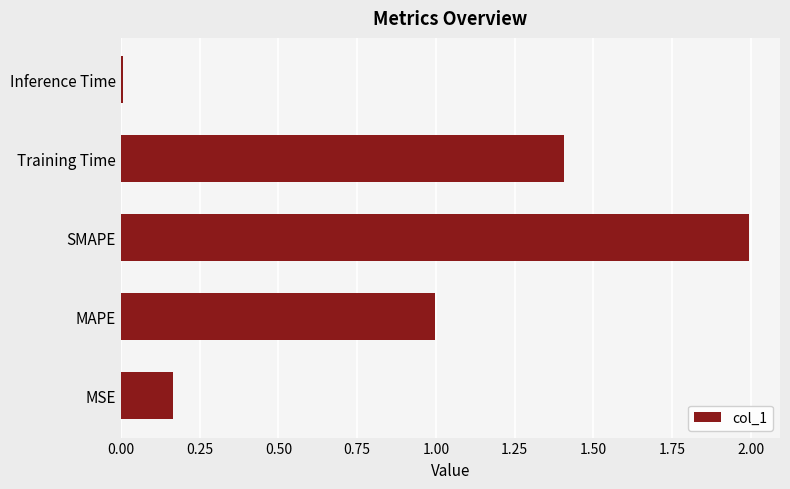

What is the difference between the second highest and second lowest values?

1.2